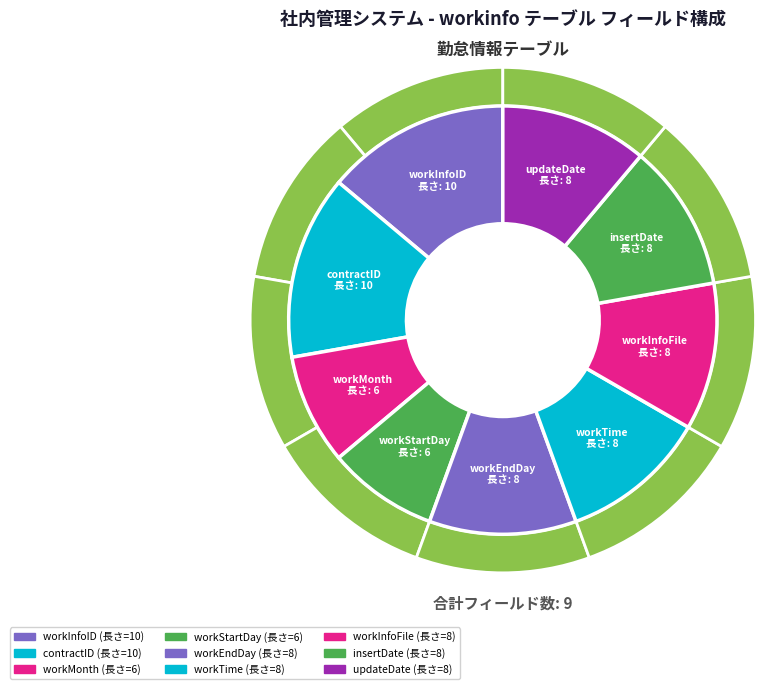

Does any single category account for the majority?

No